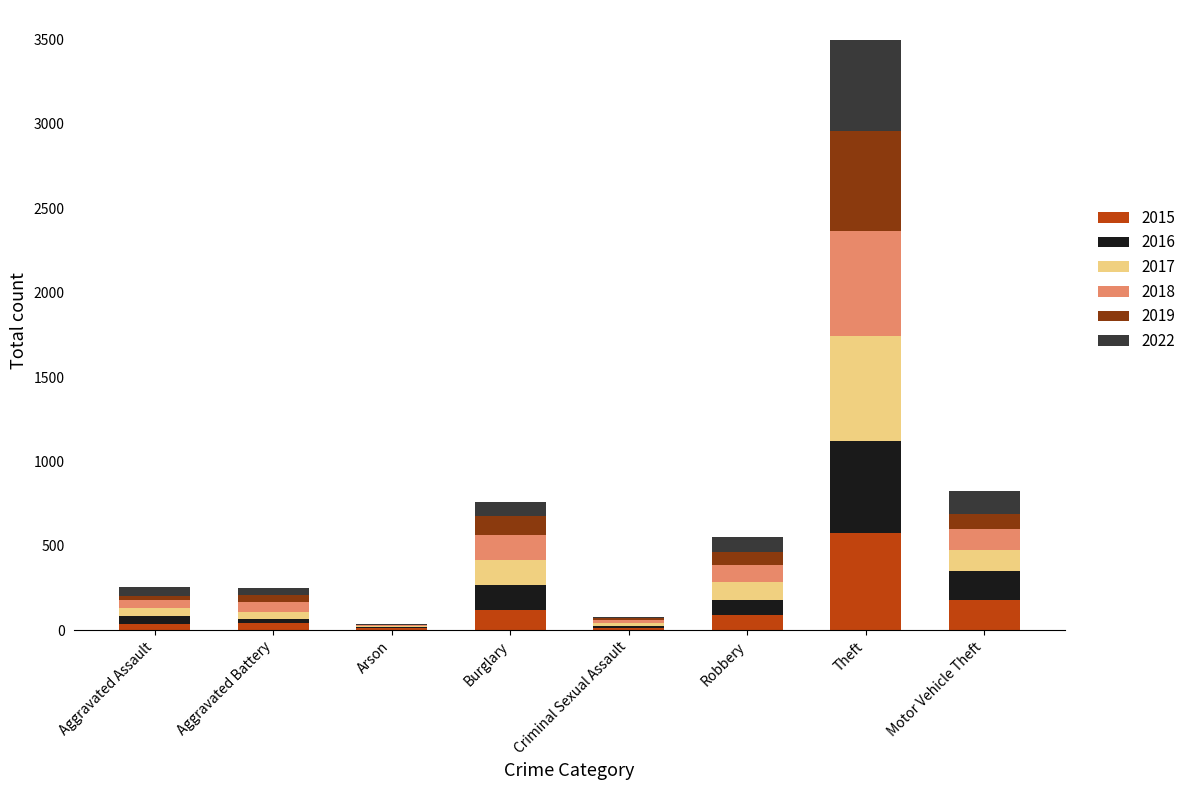

What is the sum of all 2015 values?

1068